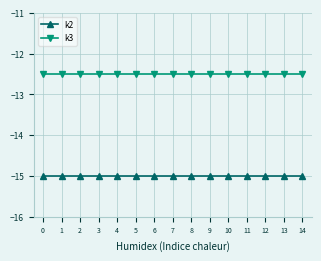

What is the greatest value displayed?

-12.5